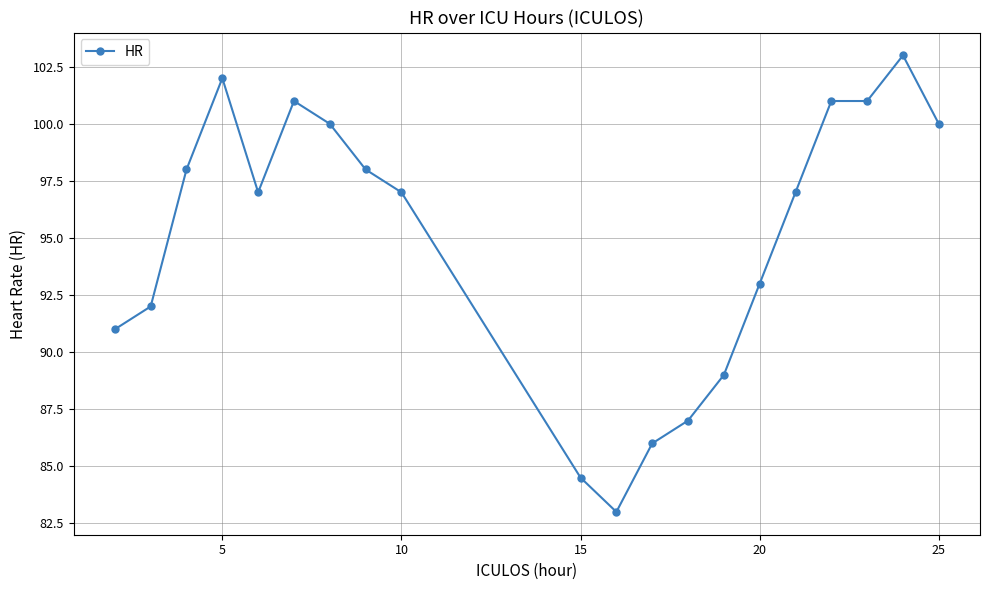

What is the sum of all values?

1900.5